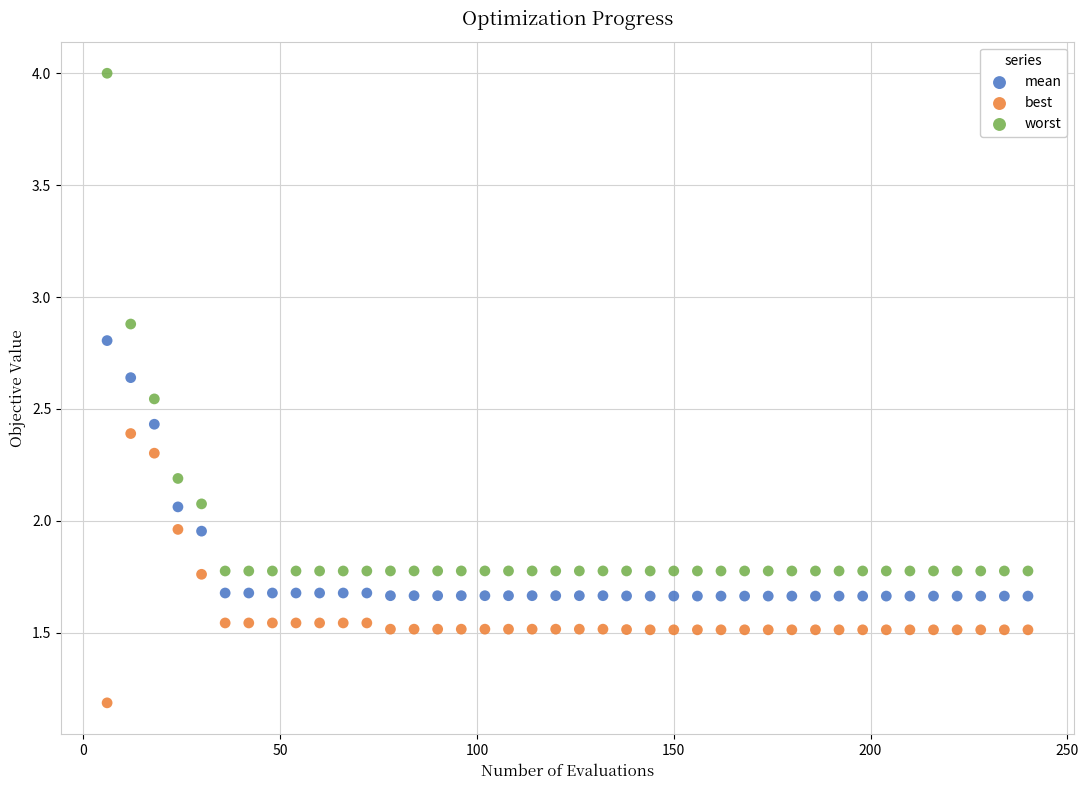

What are all the series names shown in the legend?

mean, best, worst